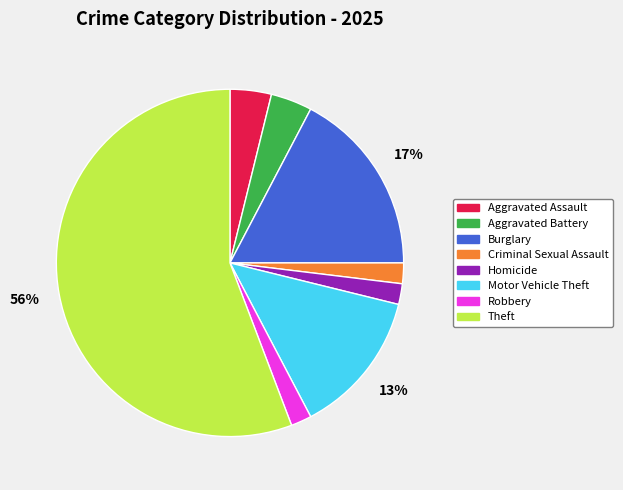

Which slice is the largest?

Theft